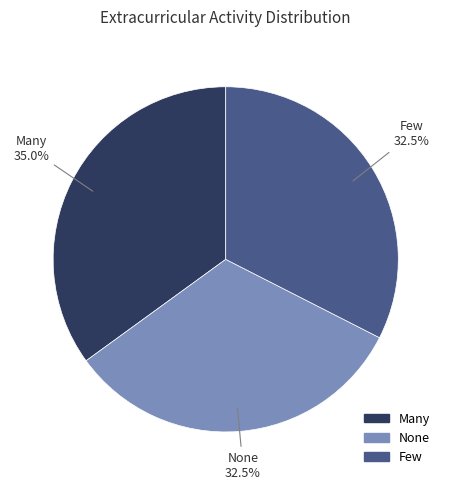

Which category has the biggest portion of the pie?

Many